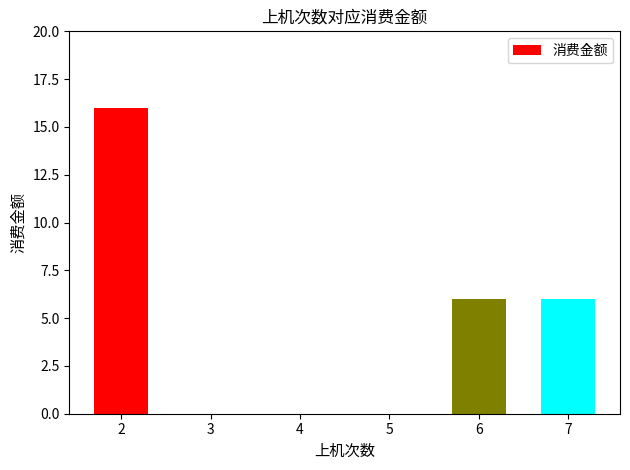

Reading right to left, transcribe all the data shown in this chart.

7=6	6=6	5=0	4=0	3=0	2=16